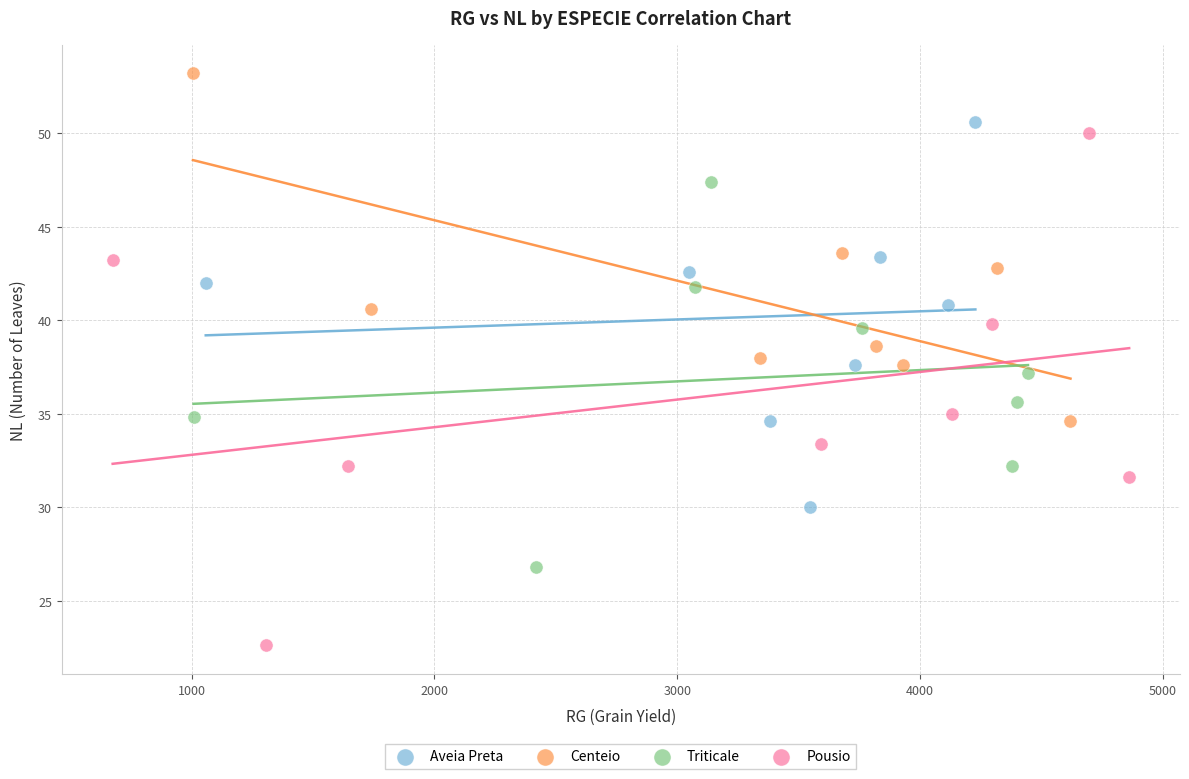

Which series reaches the maximum Y coordinate?

Centeio